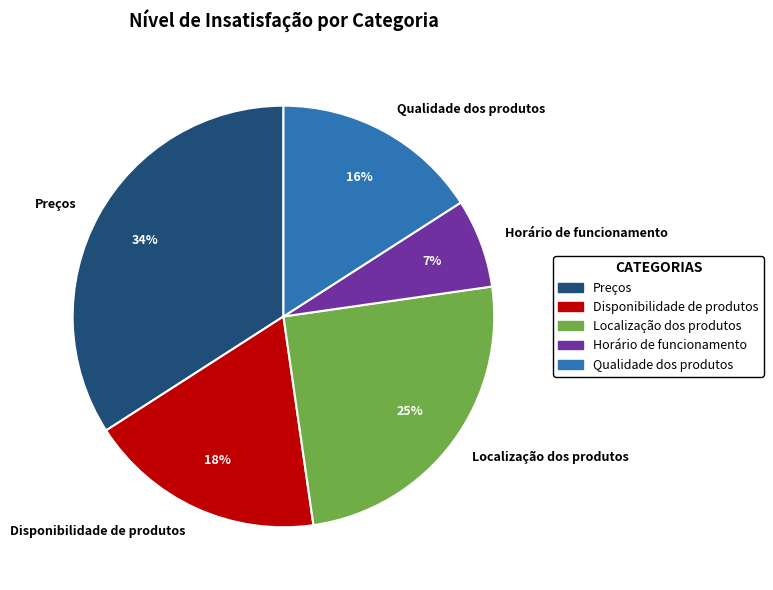

Which category has the biggest portion of the pie?

Preços